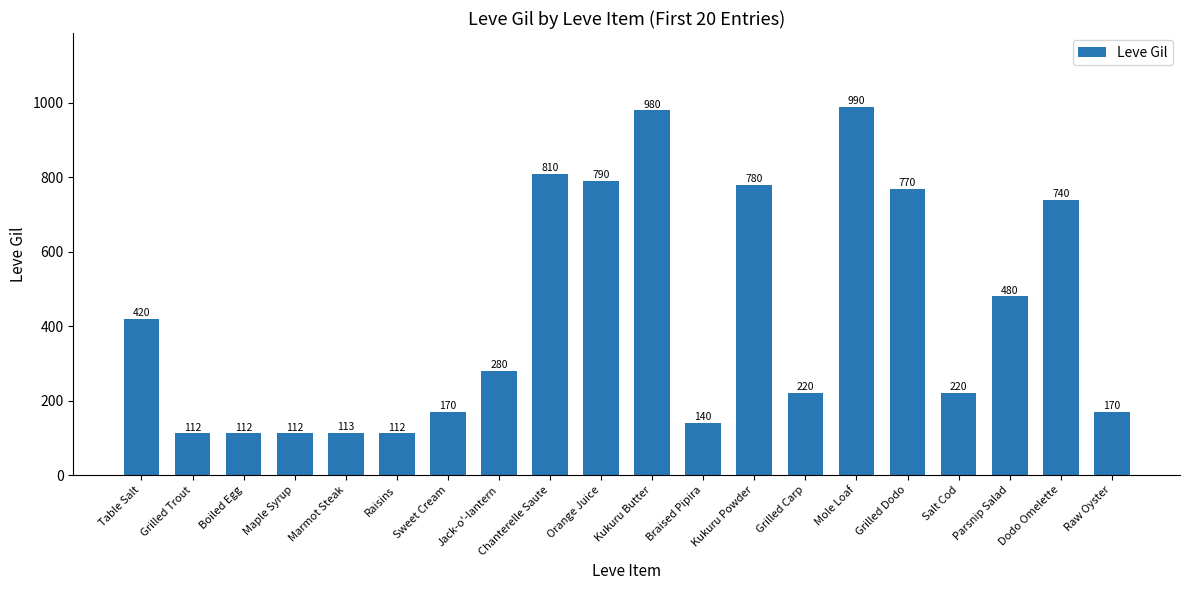

What is the label of the 15th bar from the right?

Raisins